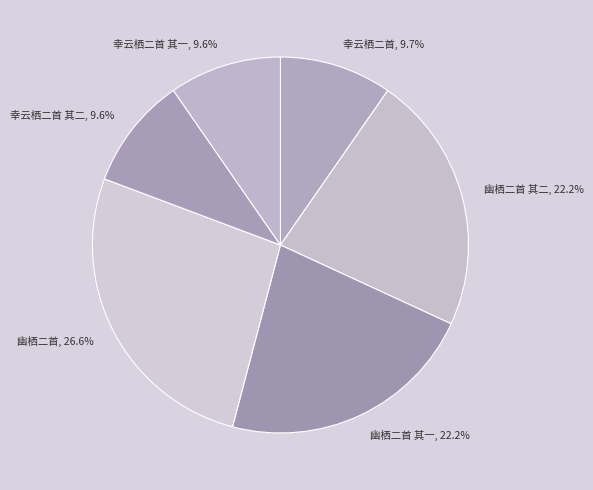

What portion of the pie excludes 幽栖二首 其二?

77.8%